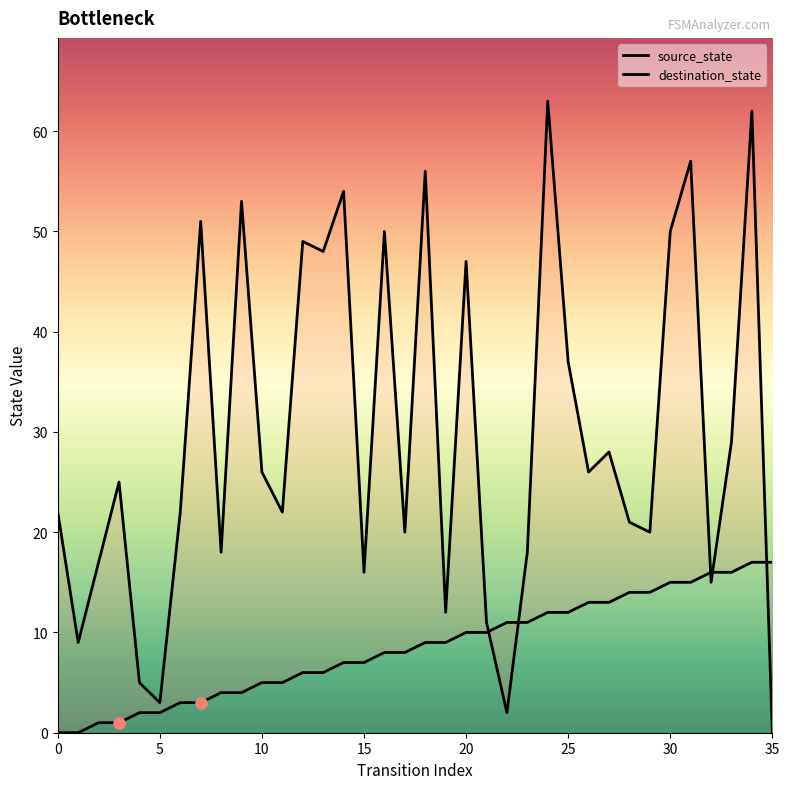

True or false: source_state and destination_state intersect in this chart.

True